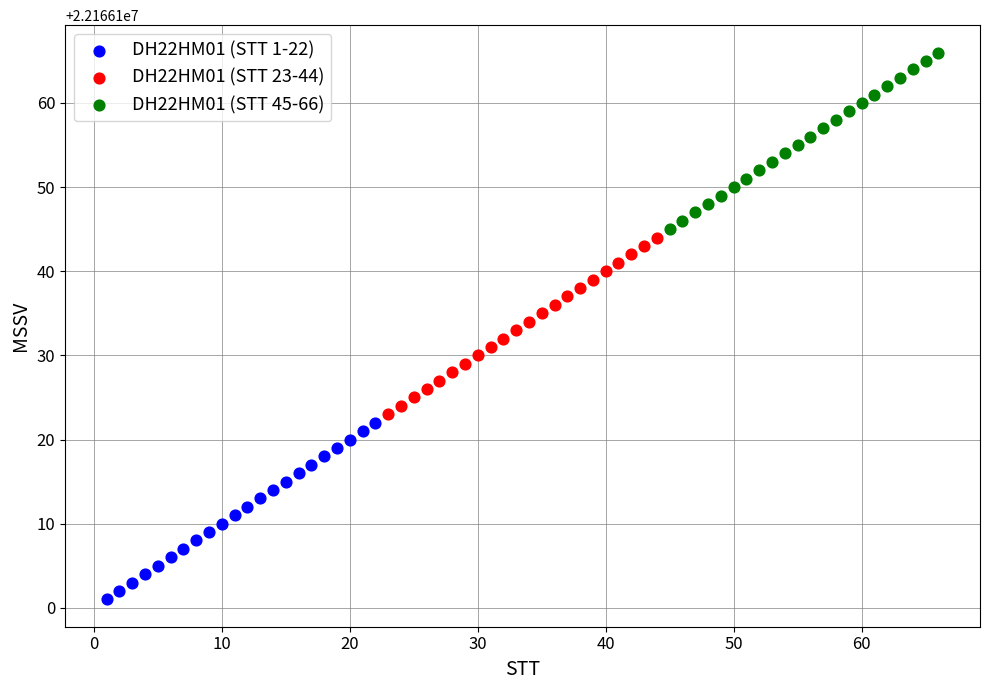

Which series reaches the maximum Y coordinate?

DH22HM01 (STT 45-66)